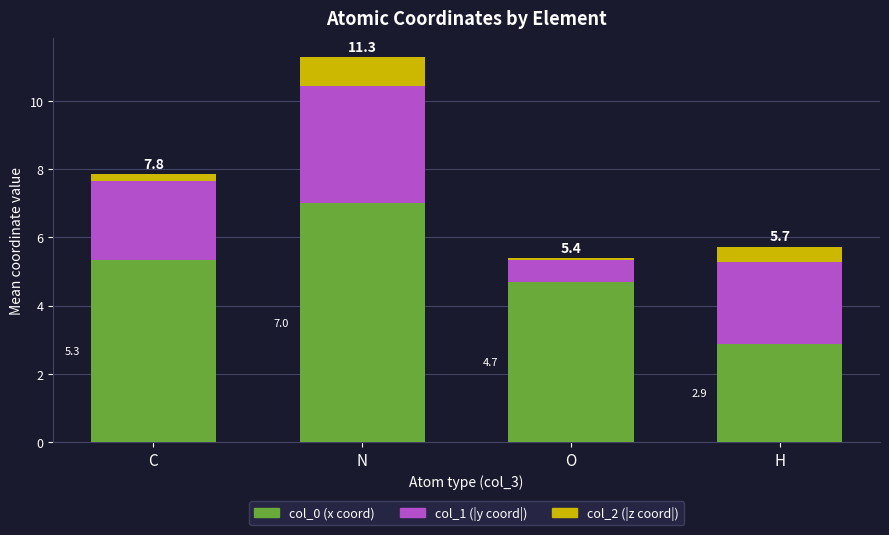

Rank the categories by col_0 (x coord) value from highest to lowest.

N, C, O, H